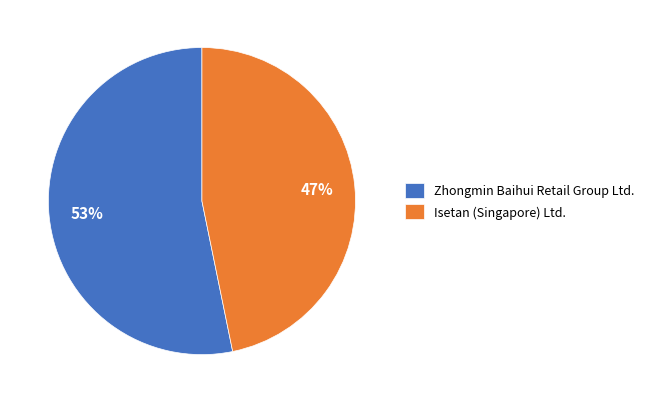

Combined, do Zhongmin Baihui Retail Group Ltd. and Isetan (Singapore) Ltd. account for over 50%?

Yes